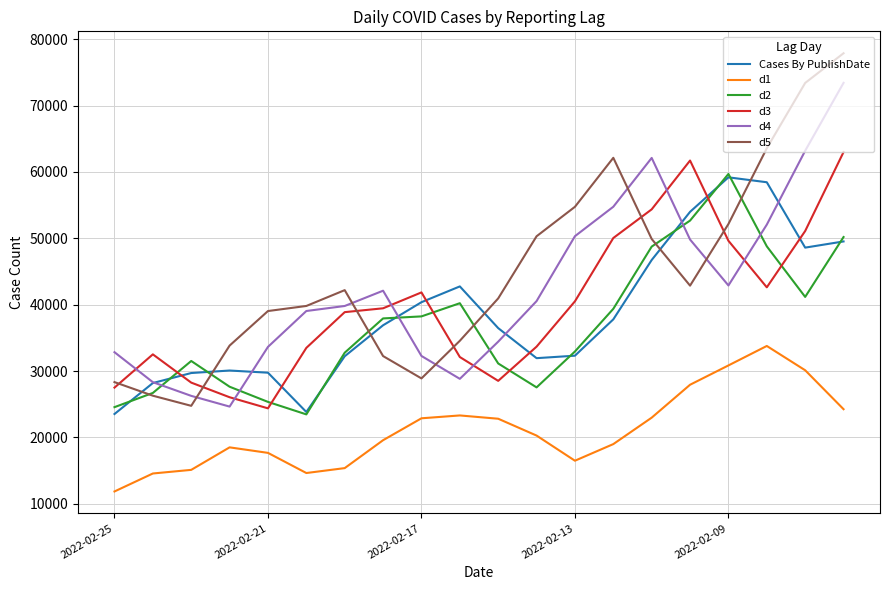

How many lines are shown in the chart?

6